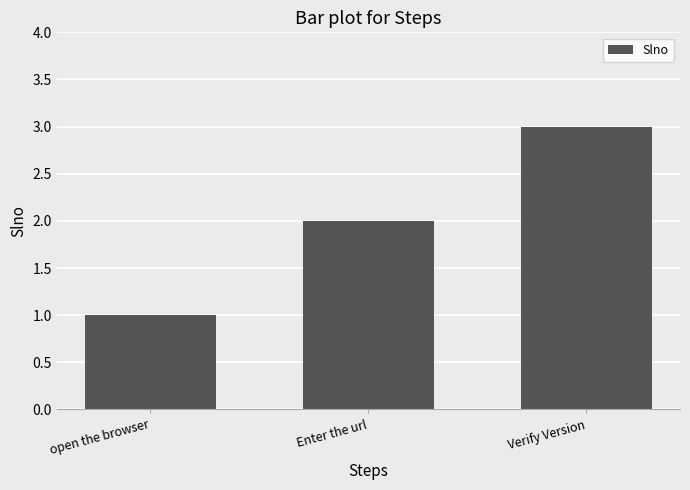

Reading right to left, list all the values displayed in this chart.

3	2	1